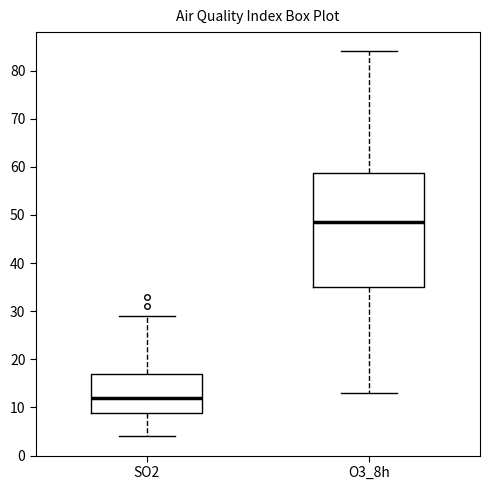

Reading left to right, read every box against the y-axis: the position of its median line, the range the box covers, and the ends of its whiskers. The values are not printed on the chart, so give them approximately, as read against the axis.

SO2: median 12, box 9 to 17, whiskers 4 to 29
O3_8h: median 49, box 35 to 59, whiskers 13 to 84